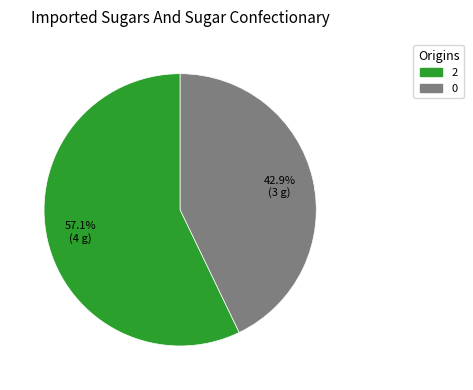

To the nearest percent, what percentage of the pie is 0?

43%